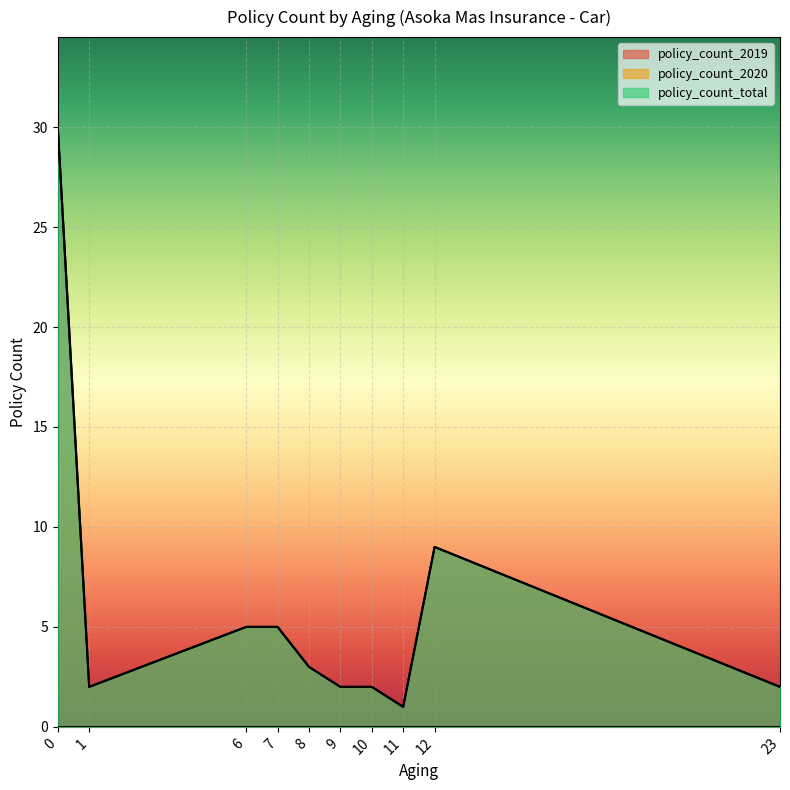

What is the difference between the maximum and second lowest values in the policy_count_2019 series?

28